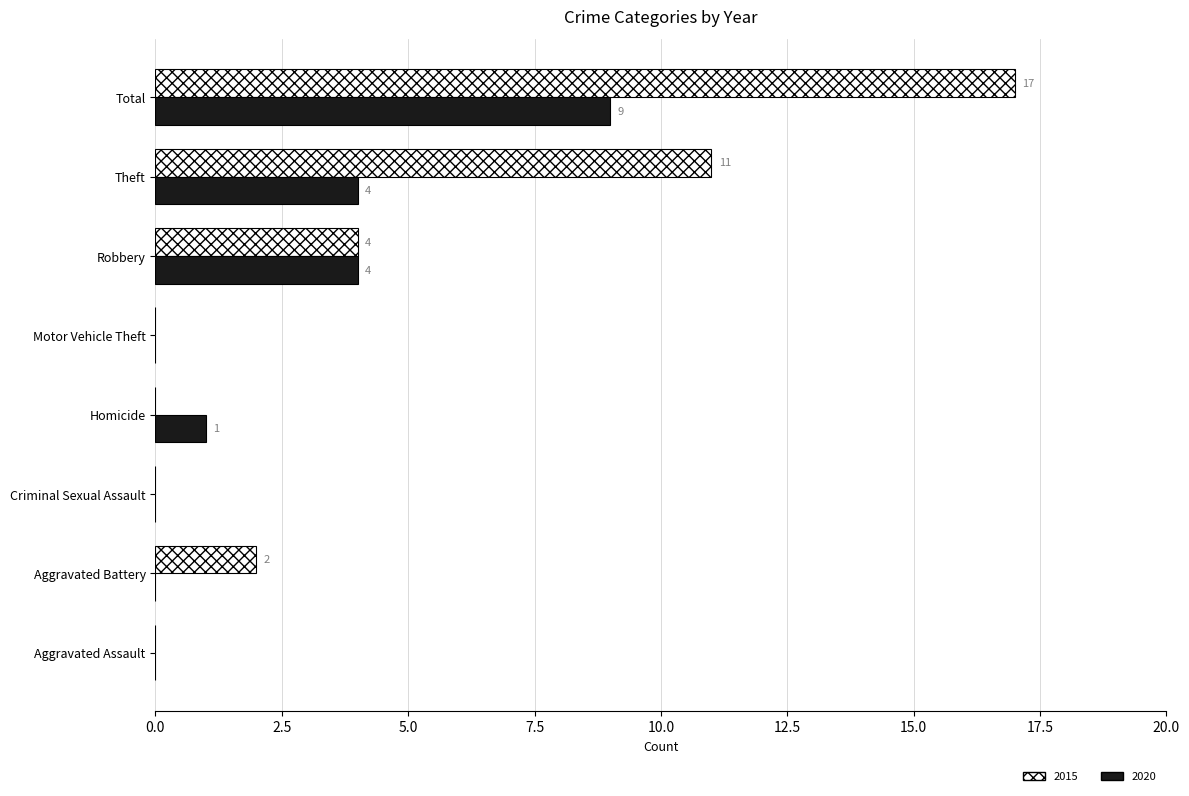

Which series changed the most between Homicide and Motor Vehicle Theft?

2020